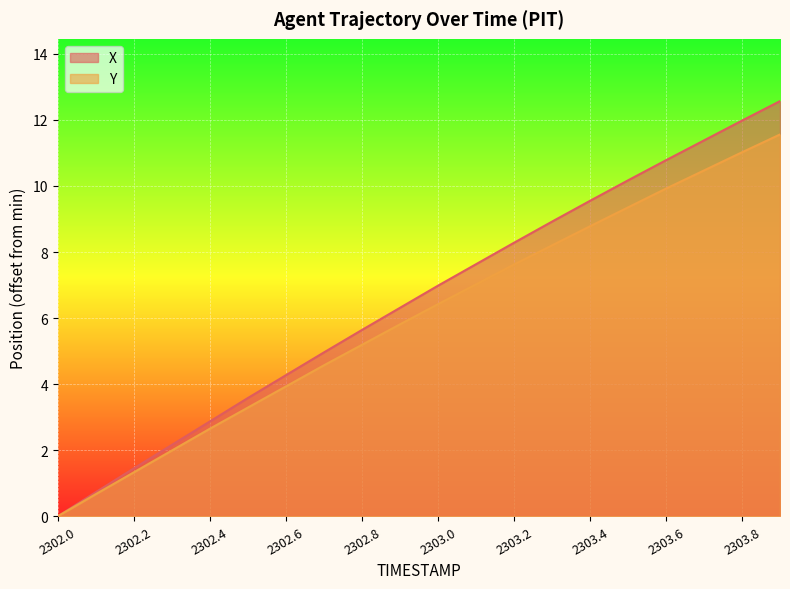

True or false: X has a value of 4.4 at 2302.4.

False